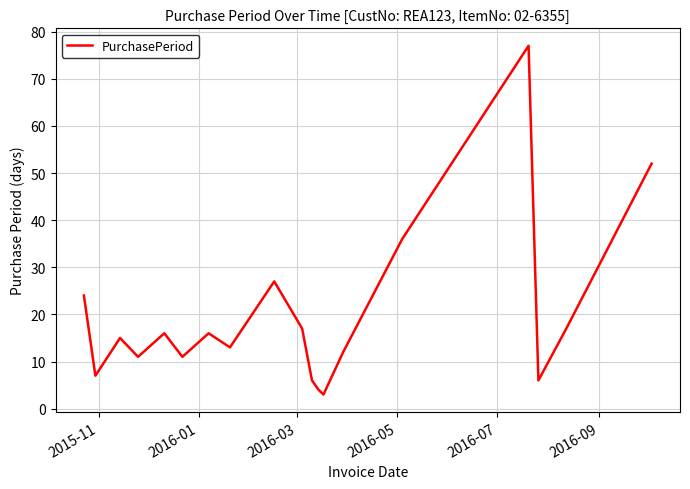

What is the smallest value displayed?

3